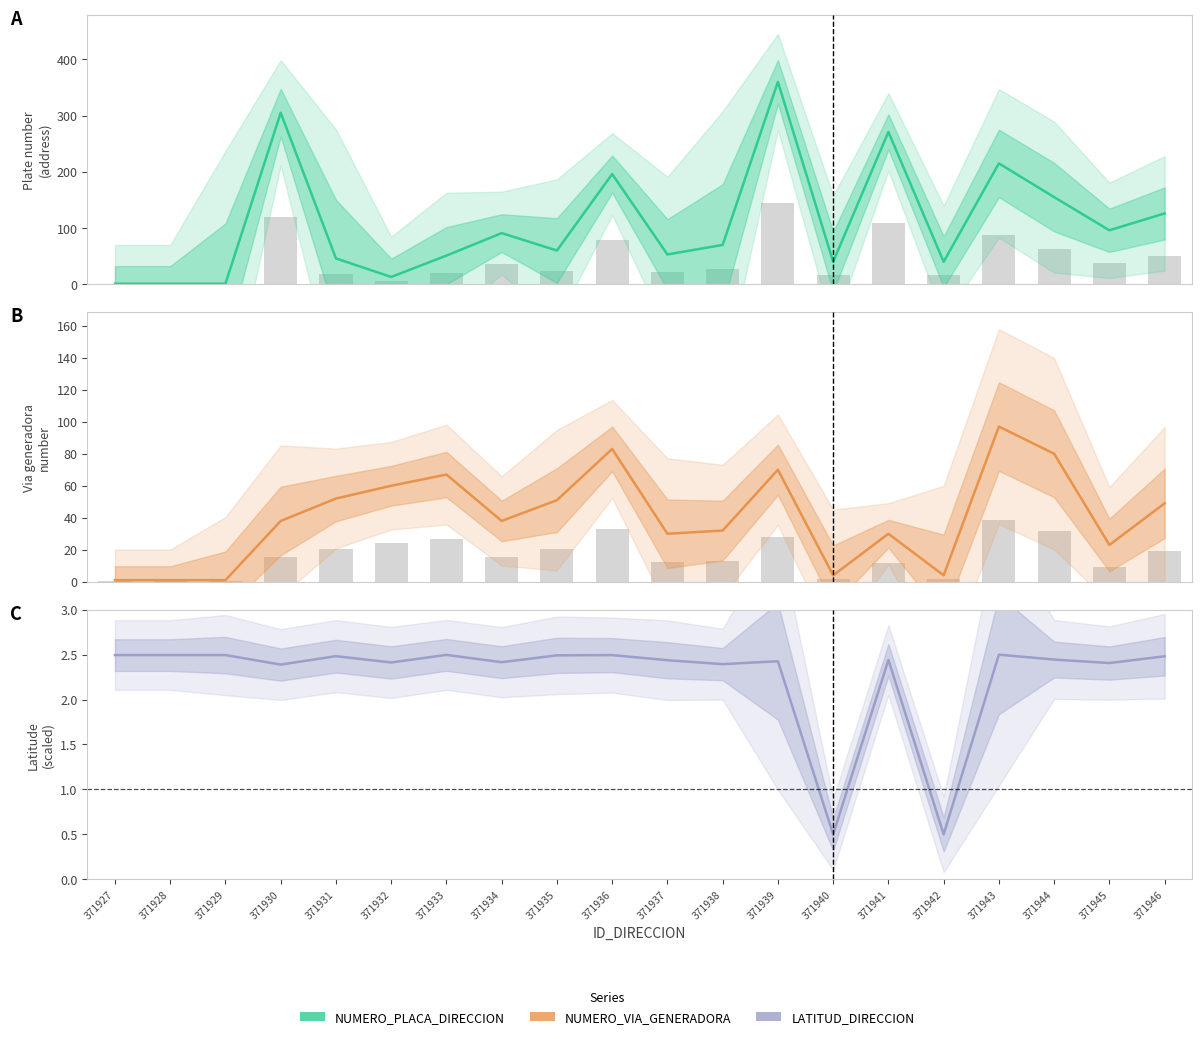

At how many categories does at least one series exceed 164?

5